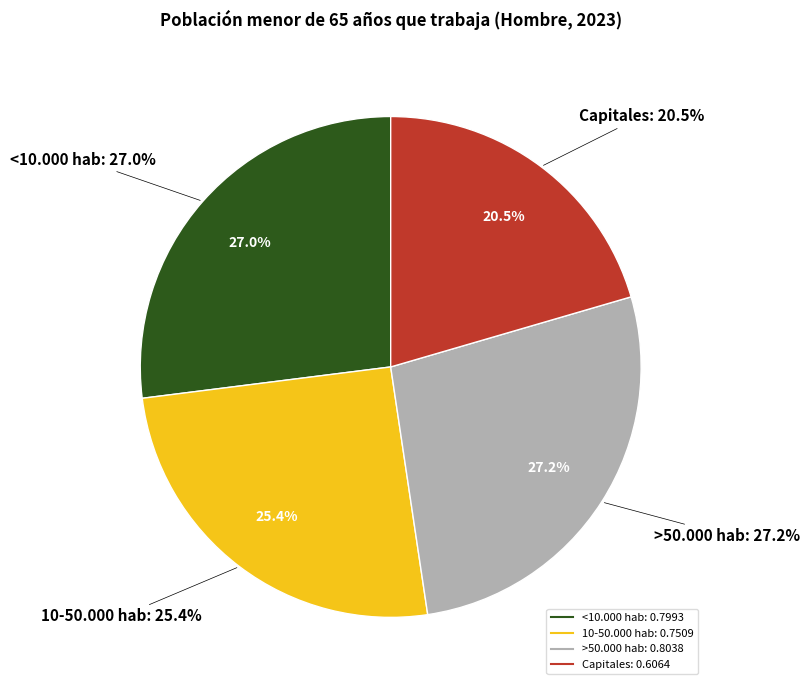

Which category has the biggest portion of the pie?

>50.000 hab